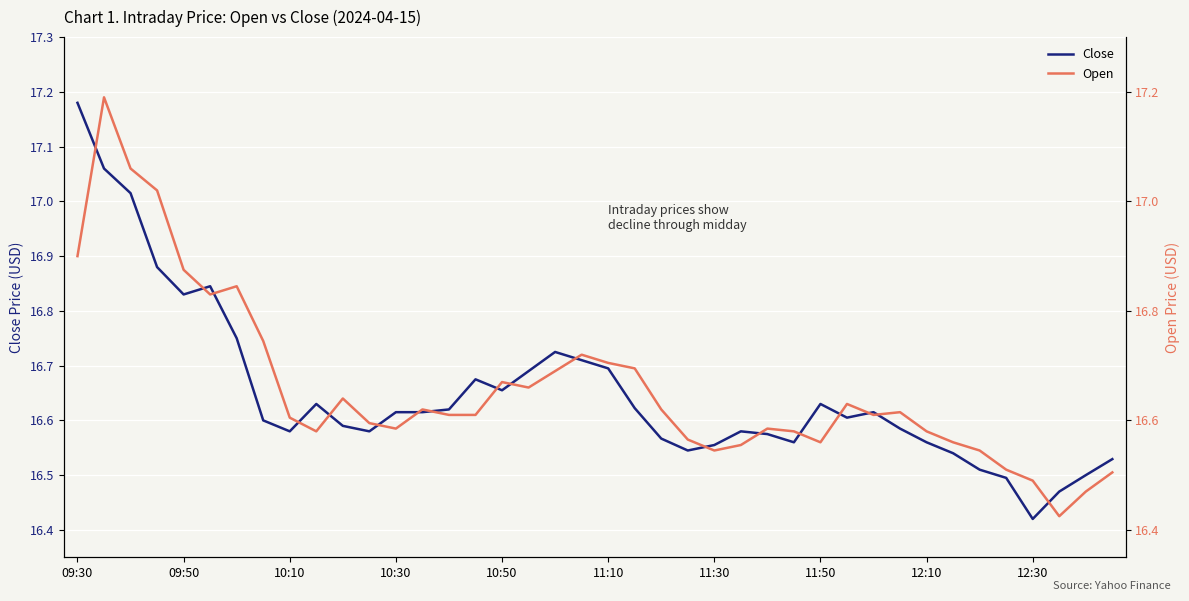

True or false: Close has a value of 16.7 at 17.

True